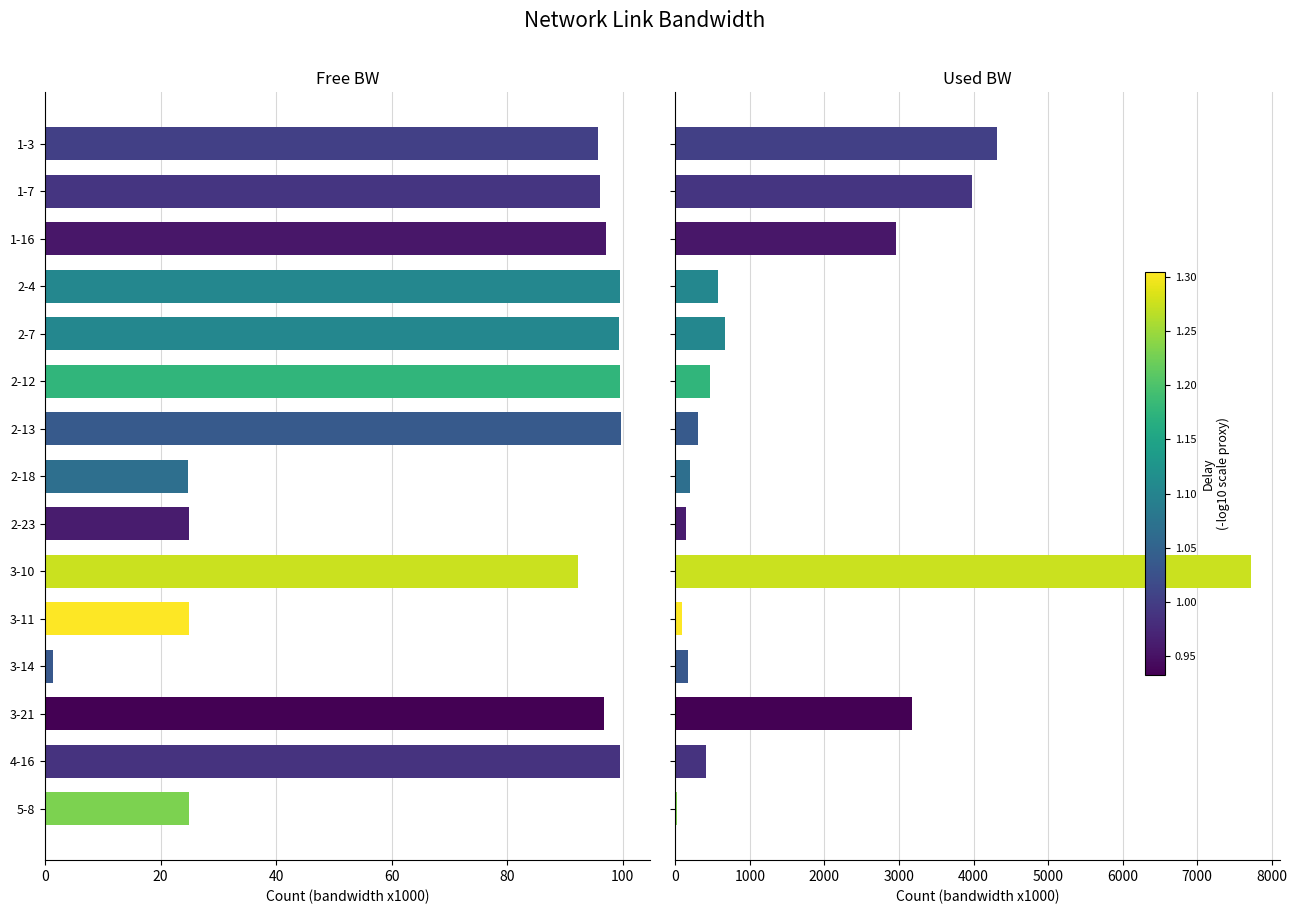

What is the difference between the highest and lowest values at 2-12?

370.3